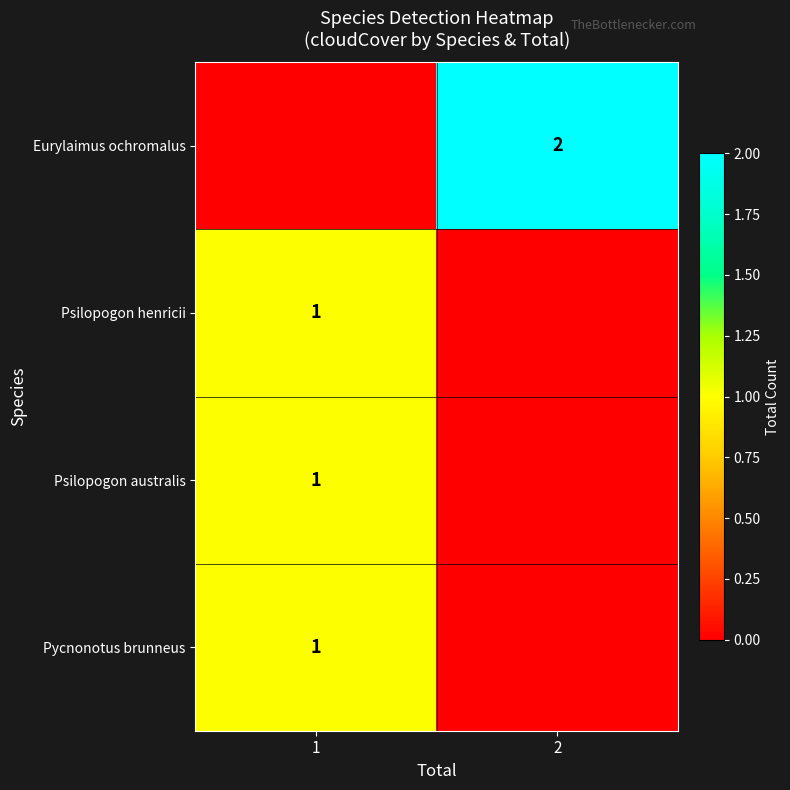

Is it true that Psilopogon australis equals 0 at 1?

False